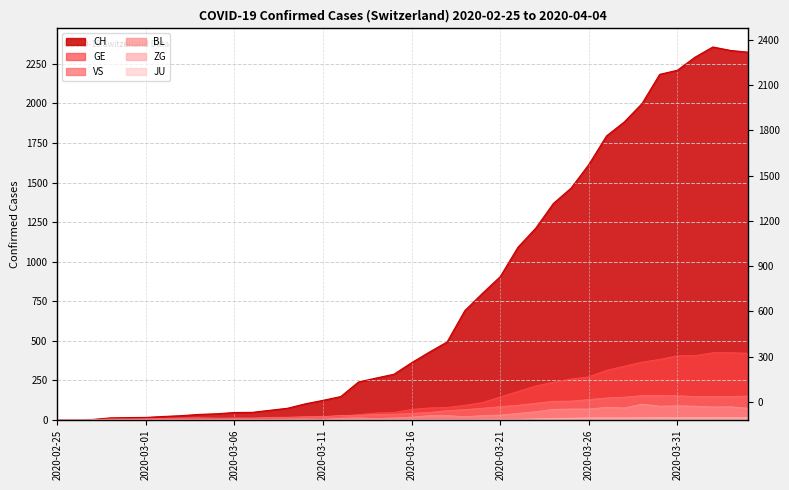

What is the total value across all series at 2020-03-18?

656